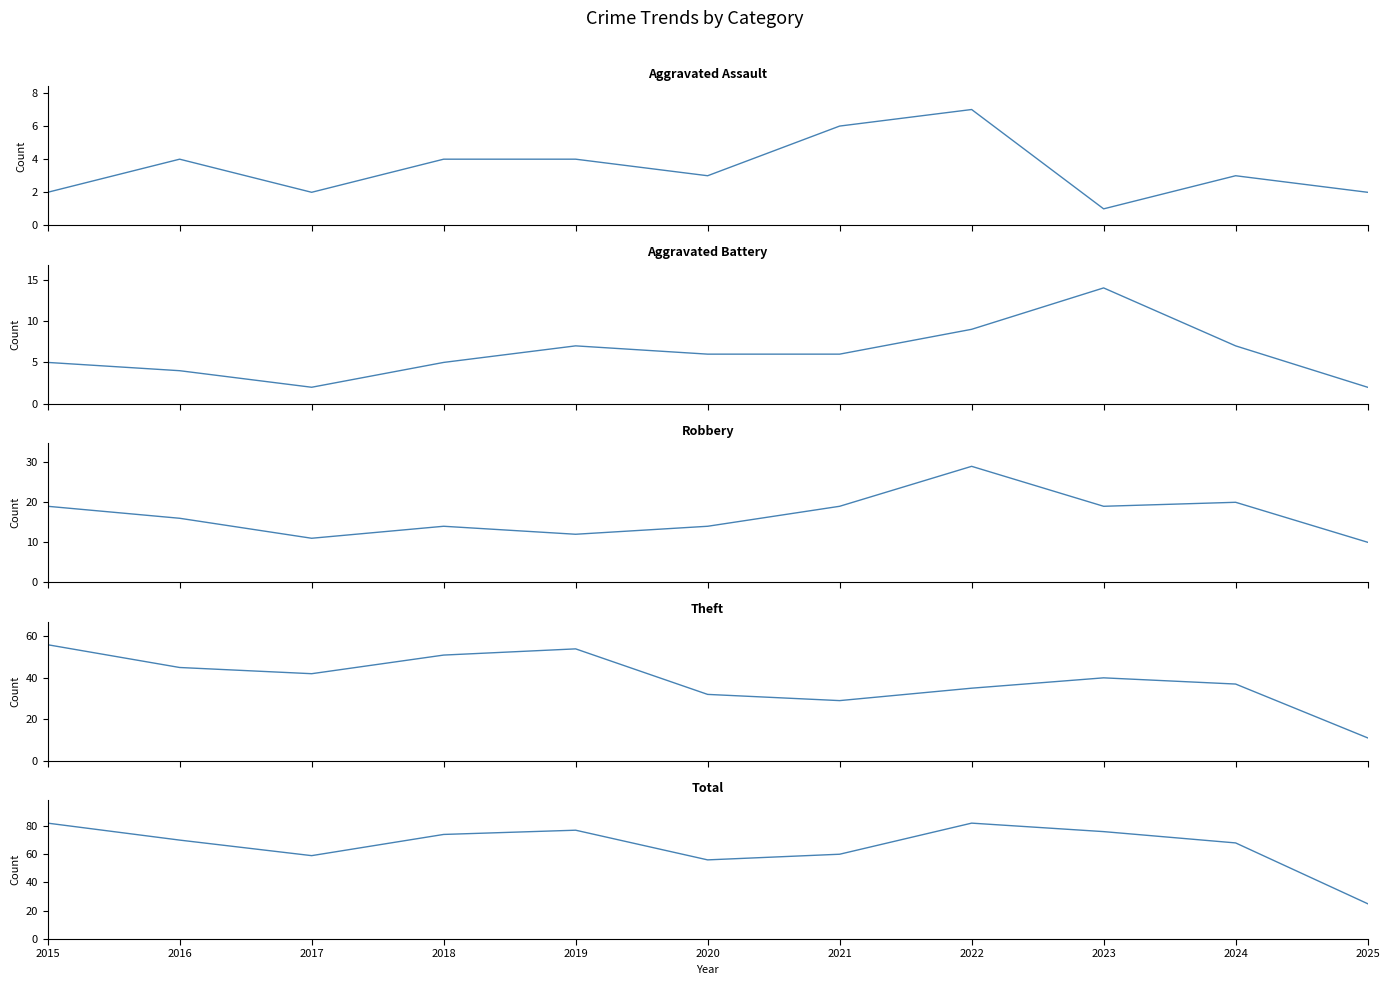

True or false: Total and Aggravated Battery cross at least once.

False